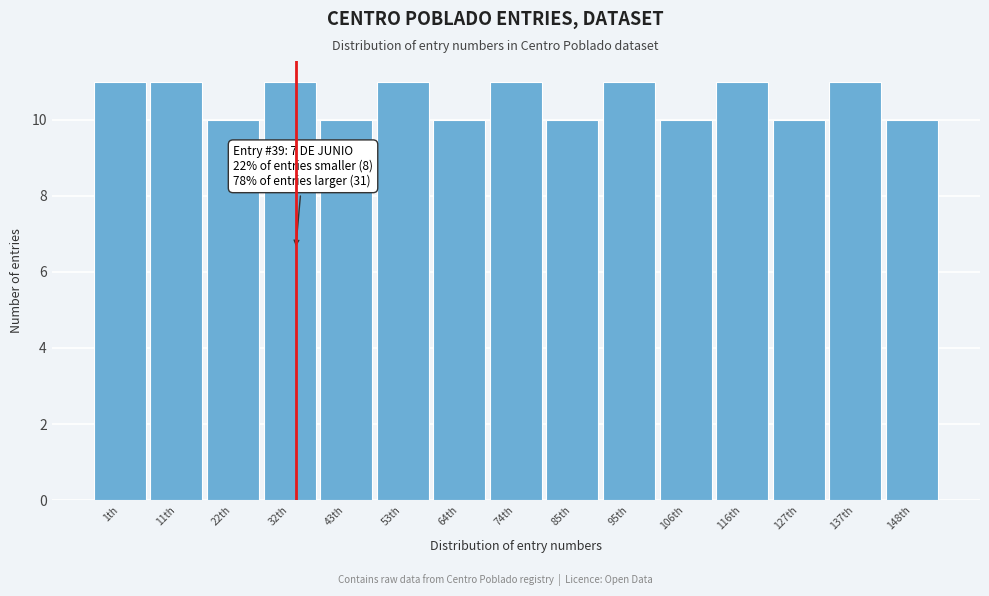

Reading left to right, what are all the values shown in this chart?

11	11	10	11	10	11	10	11	10	11	10	11	10	11	10